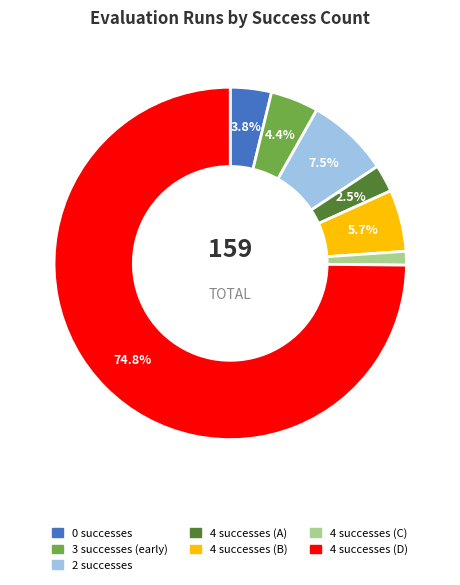

How many slices are in this pie chart?

7